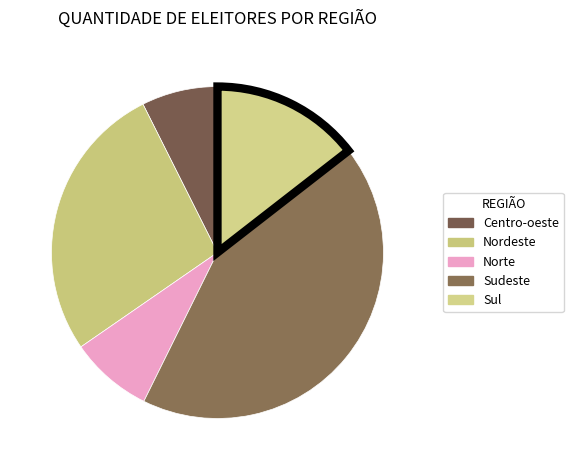

To the nearest percent, what is the combined percentage of Sudeste and Nordeste?

70%